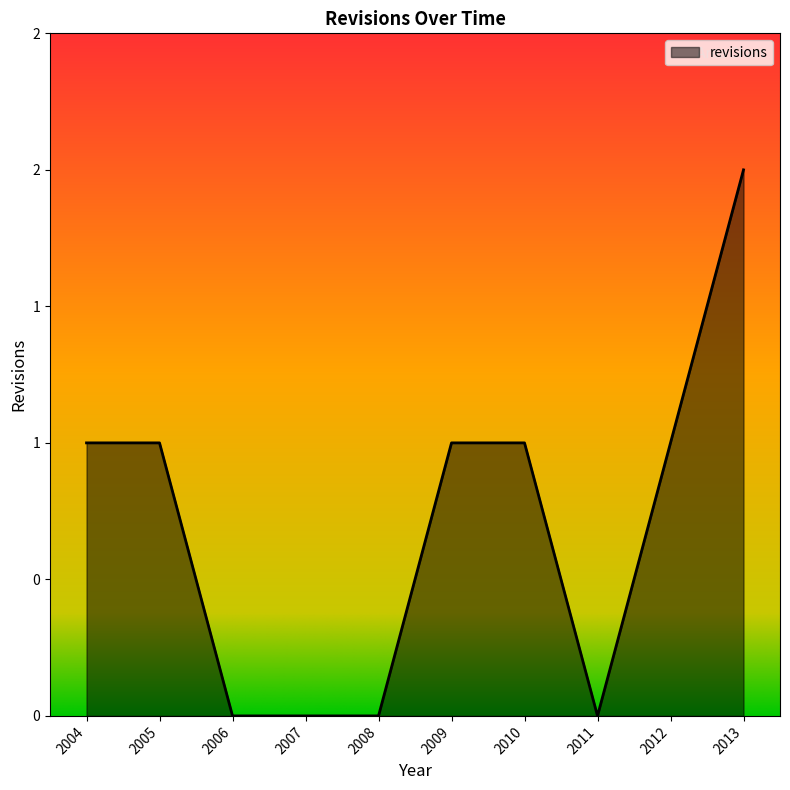

What is the sum of all values?

7